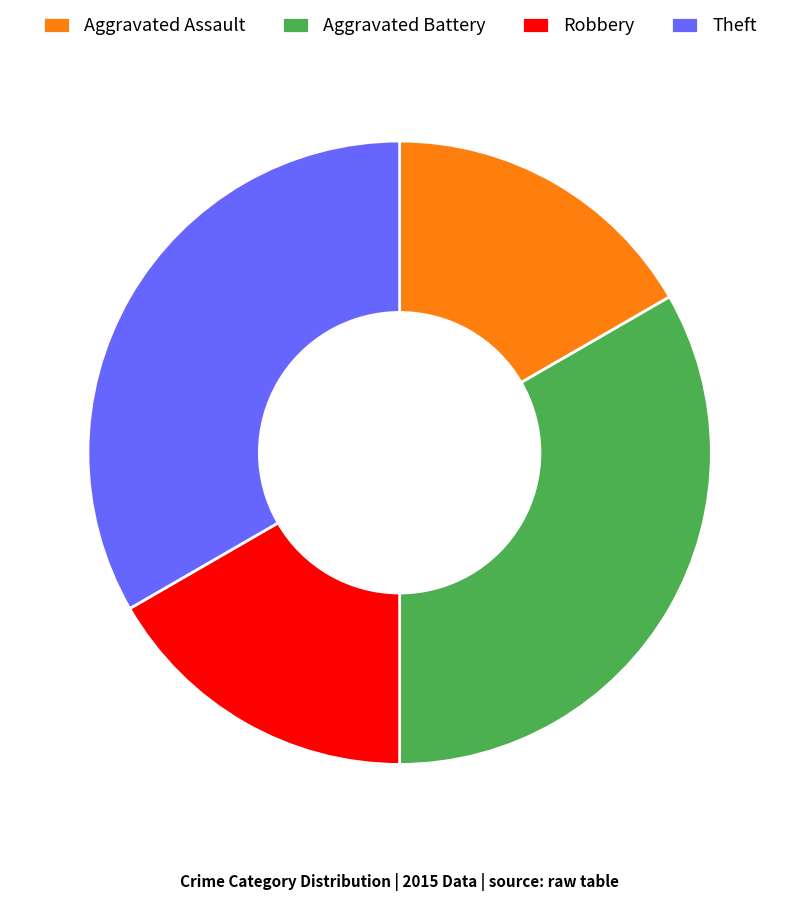

Approximately how many times larger is the value at Aggravated Battery compared to Aggravated Assault?

2.0